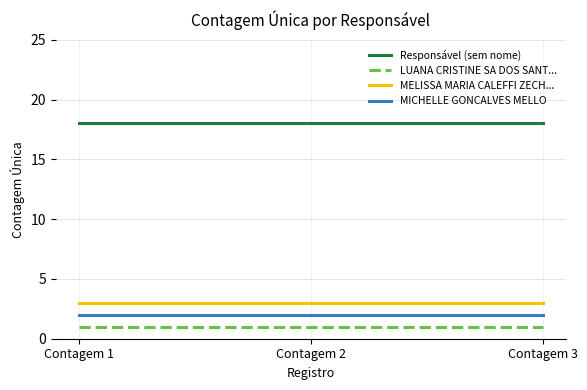

What is the highest value of the Responsável (sem nome) series?

18